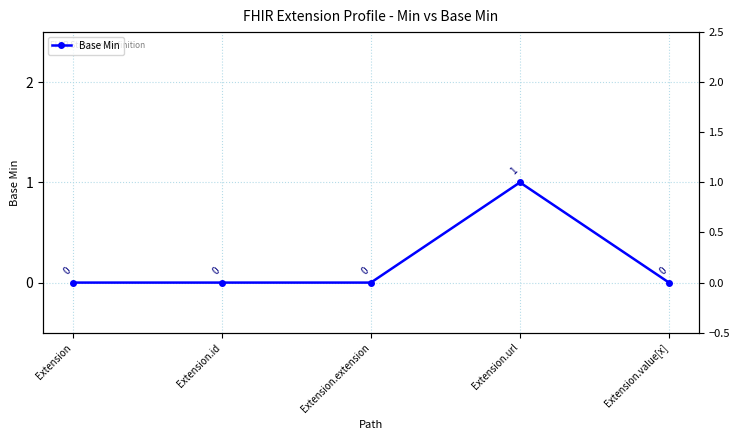

Count the values in the range 0 to 1.

5